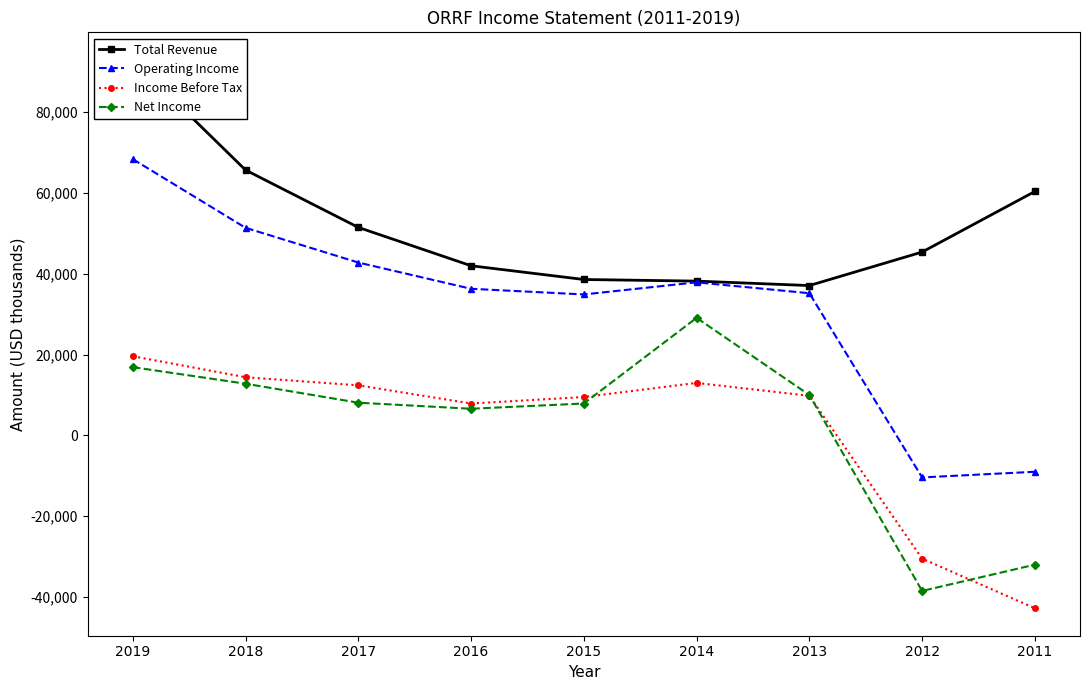

What is the value of the Income Before Tax point at the 8th from the left?

-30500